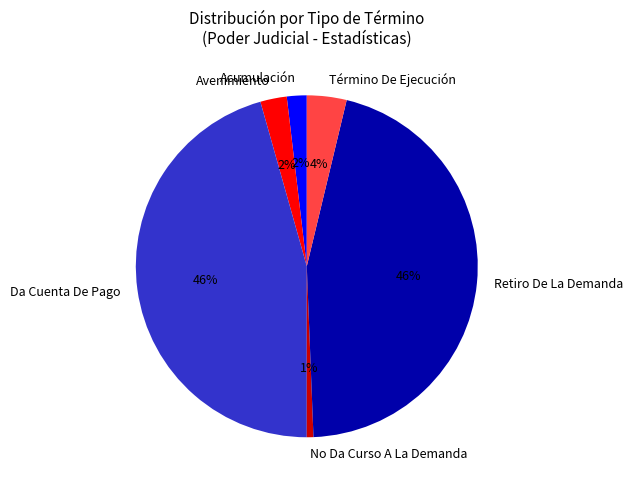

Does any single category account for the majority?

No